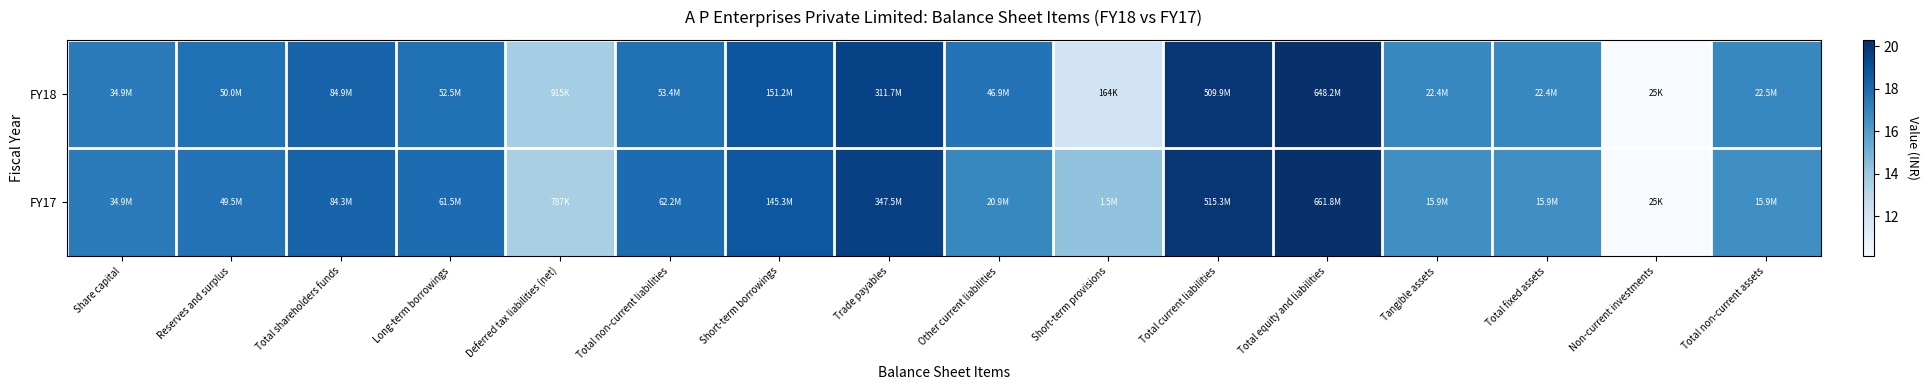

At how many categories does at least one series exceed 11?

15